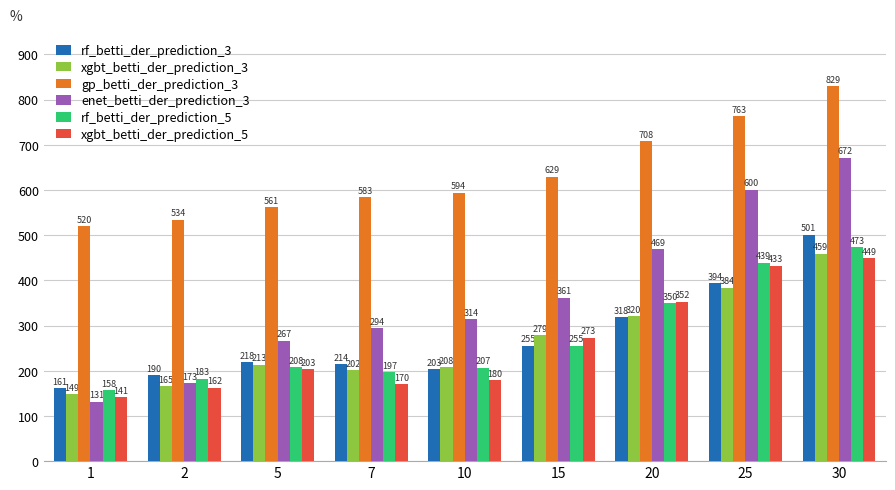

What is the value of the rf_betti_der_prediction_3 bar at the 8th from the left?

394.0